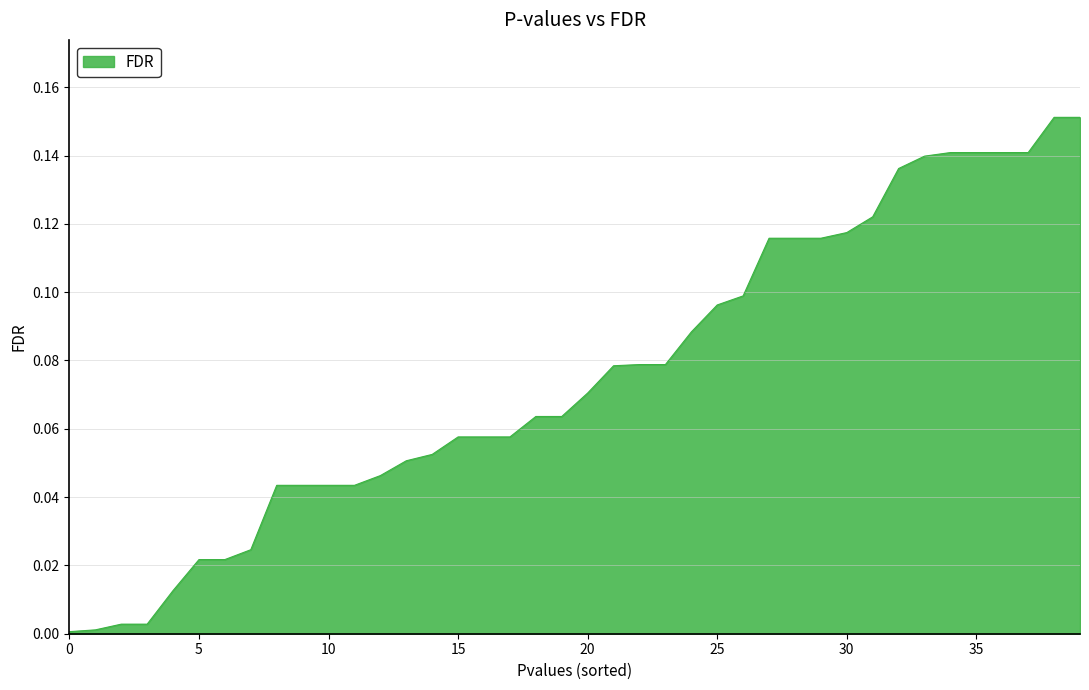

Reading right to left, extract all data points from this chart.

0.2	0.2	0.1	0.1	0.1	0.1	0.1	0.1	0.1	0.1	0.1	0.1	0.1	0.1	0.1	0.1	0.1	0.1	0.1	0.1	0.1	0.1	0.1	0.1	0.1	0.1	0.1	0.0	0.0	0.0	0.0	0.0	0.0	0.0	0.0	0.0	0.0	0.0	0.0	0.0